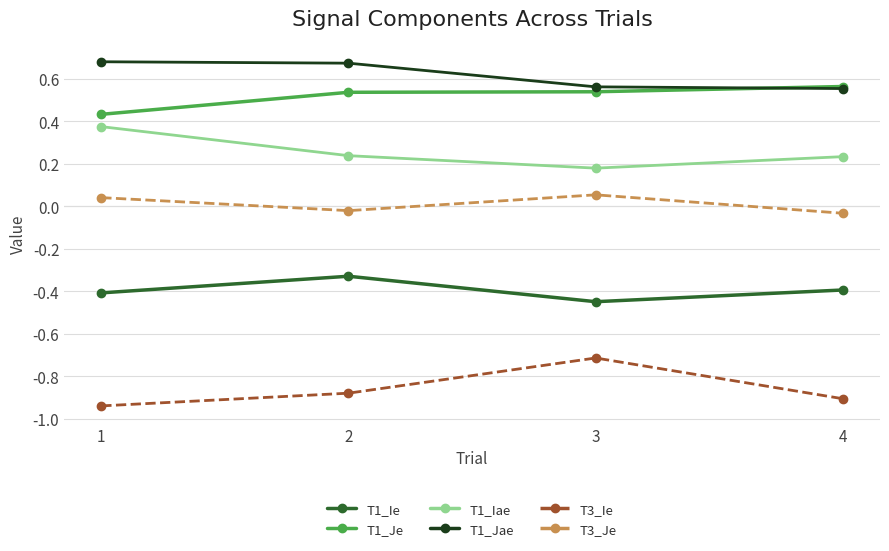

True or false: T1_Ie and T3_Je intersect in this chart.

False